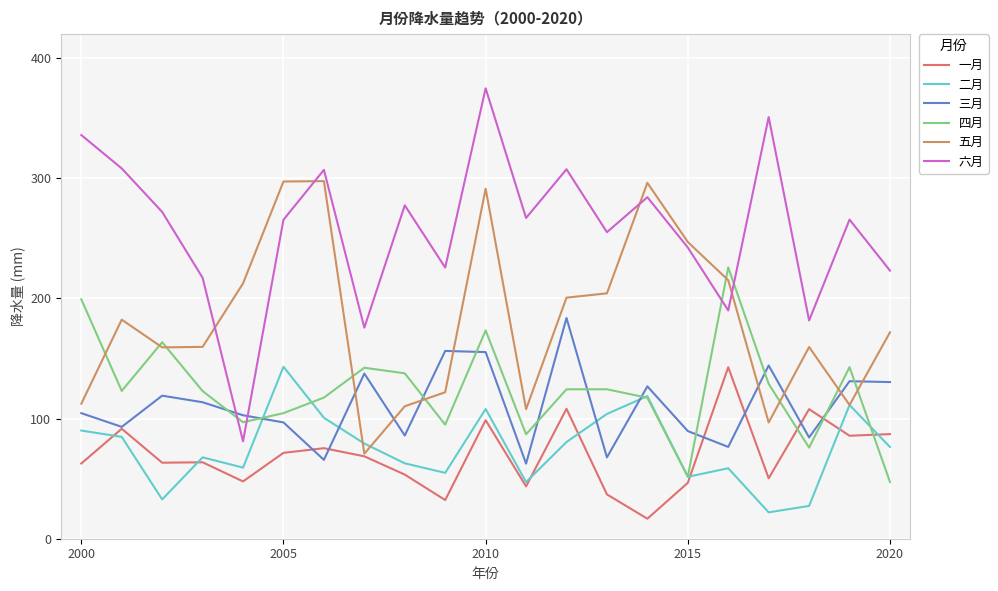

At how many categories does at least one series exceed 151?

21